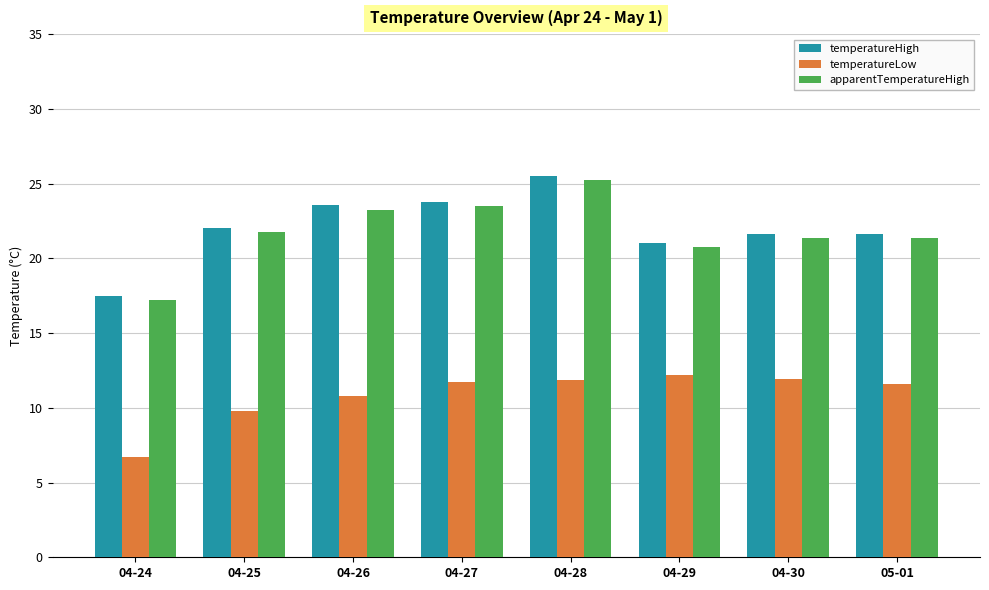

How many values in the temperatureLow series exceed 11?

5